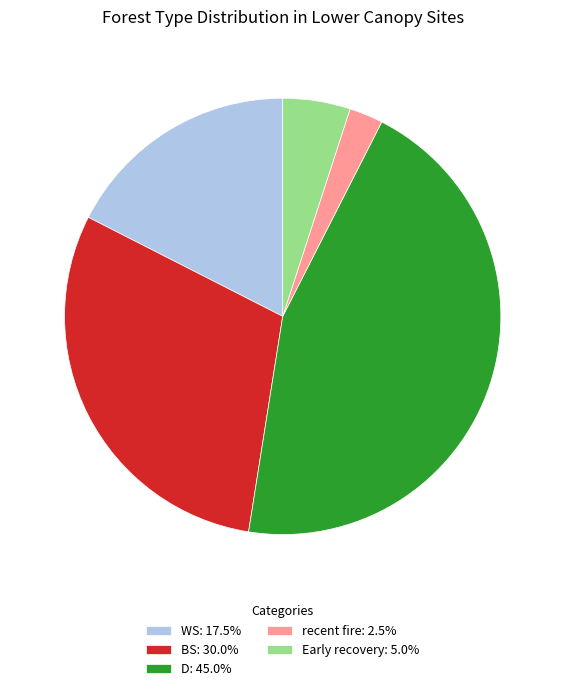

What is the ratio of the value at Early recovery to the value at WS?

0.3